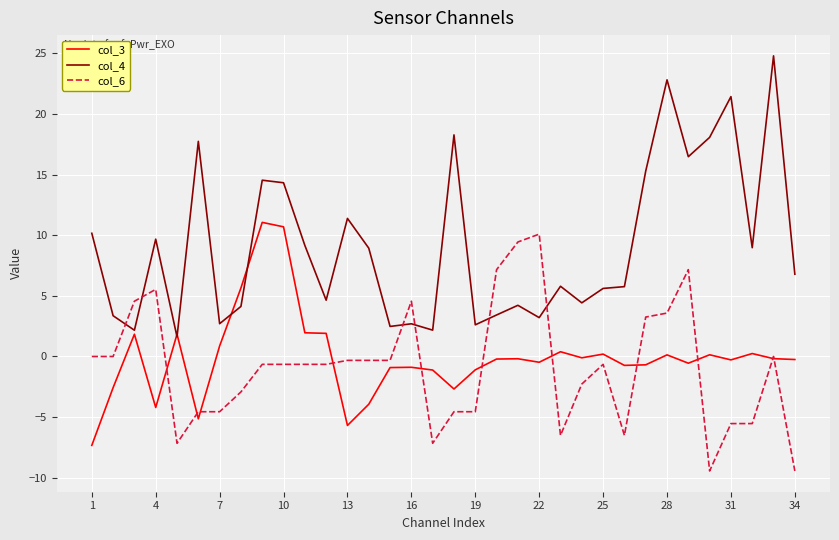

Which series has the largest total across all categories?

col_4